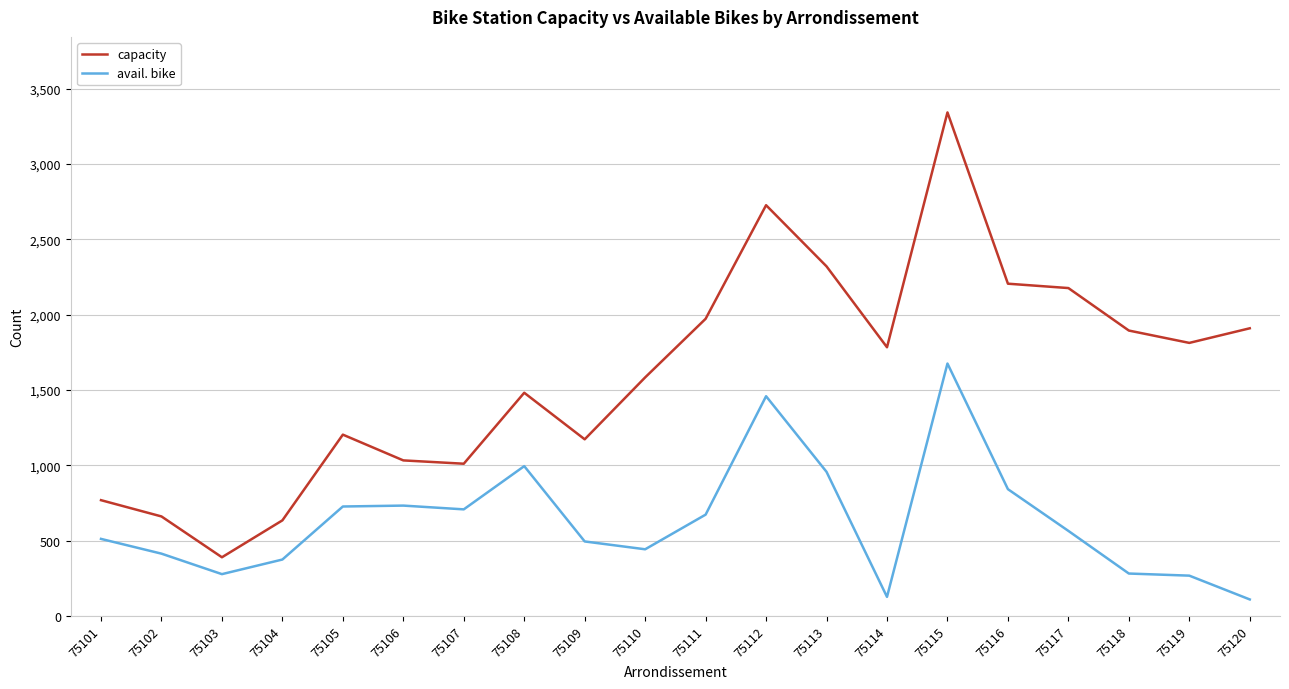

At which label does capacity reach its minimum?

75103